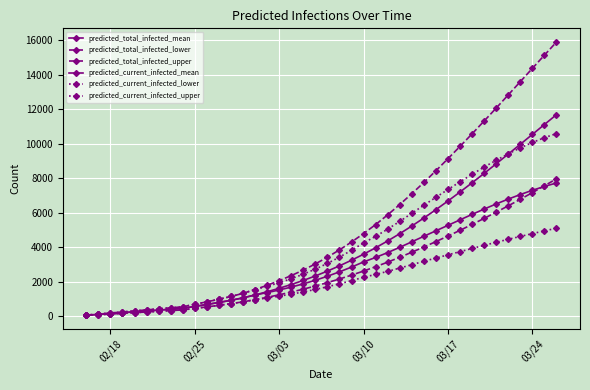

True or false: predicted_total_infected_mean has more than 0 interior local peaks.

False